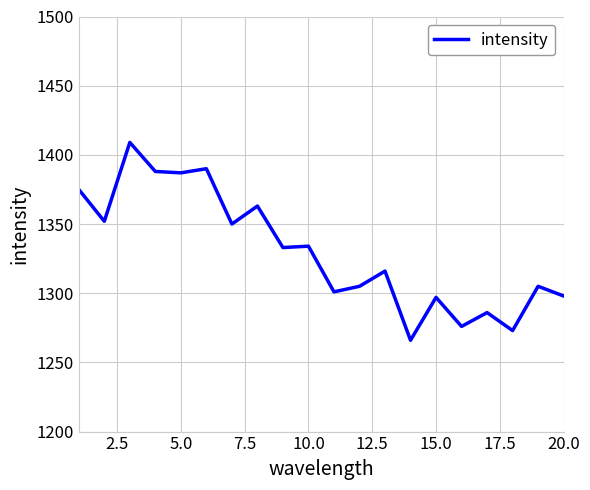

What is the difference between the maximum and minimum values?

143